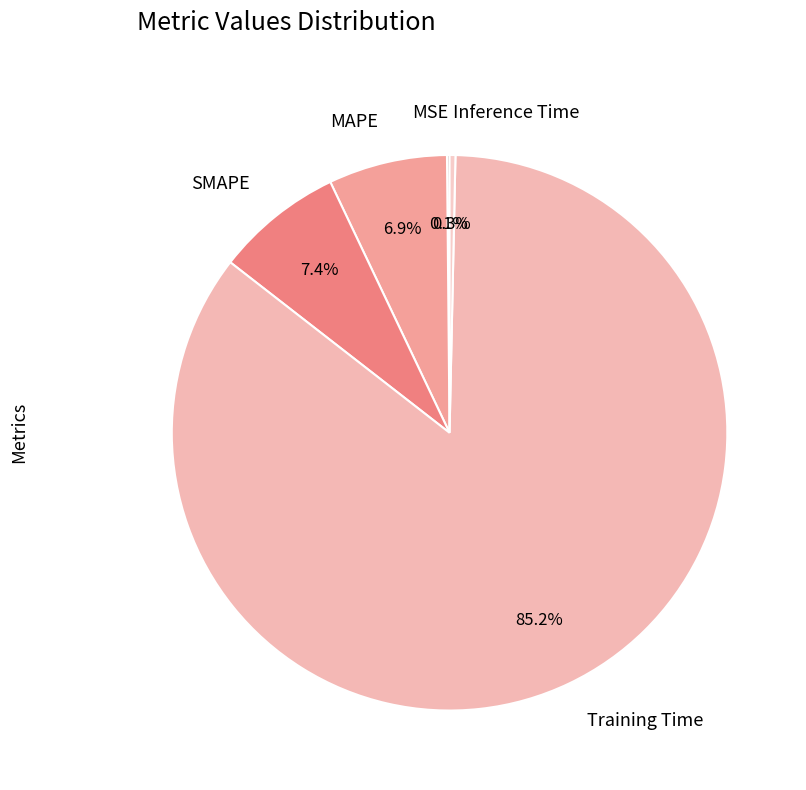

Which slice represents more than half of the pie?

Training Time